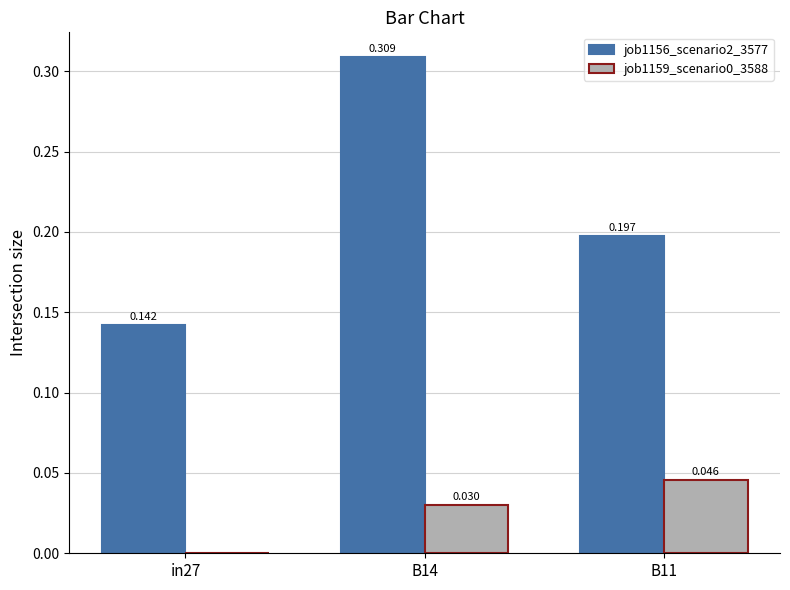

How many job1159_scenario0_3588 values are between 0 and 1?

3